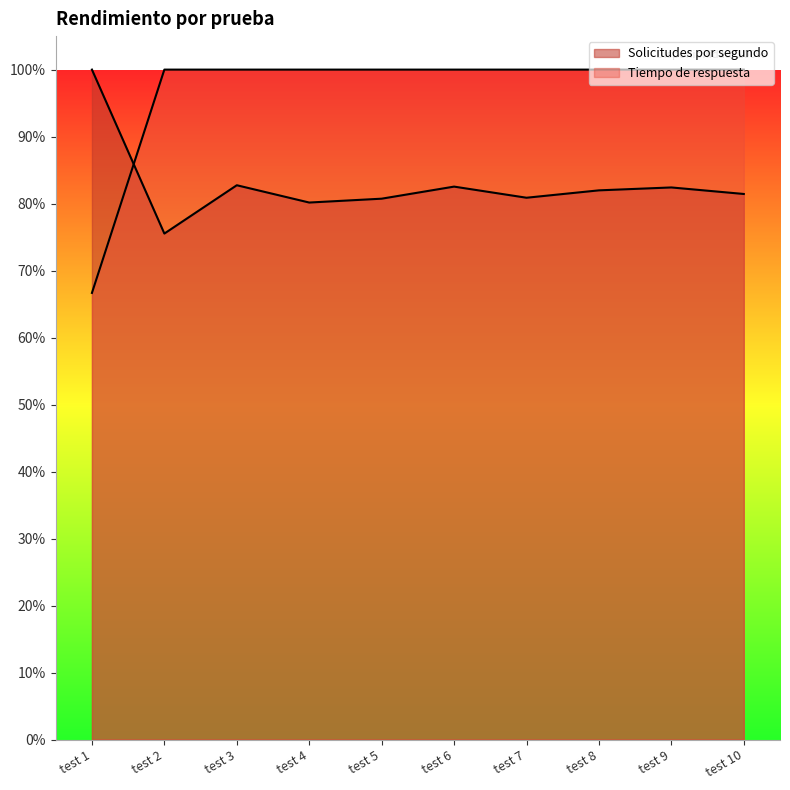

Which label corresponds to the smallest value in the chart?

test 1